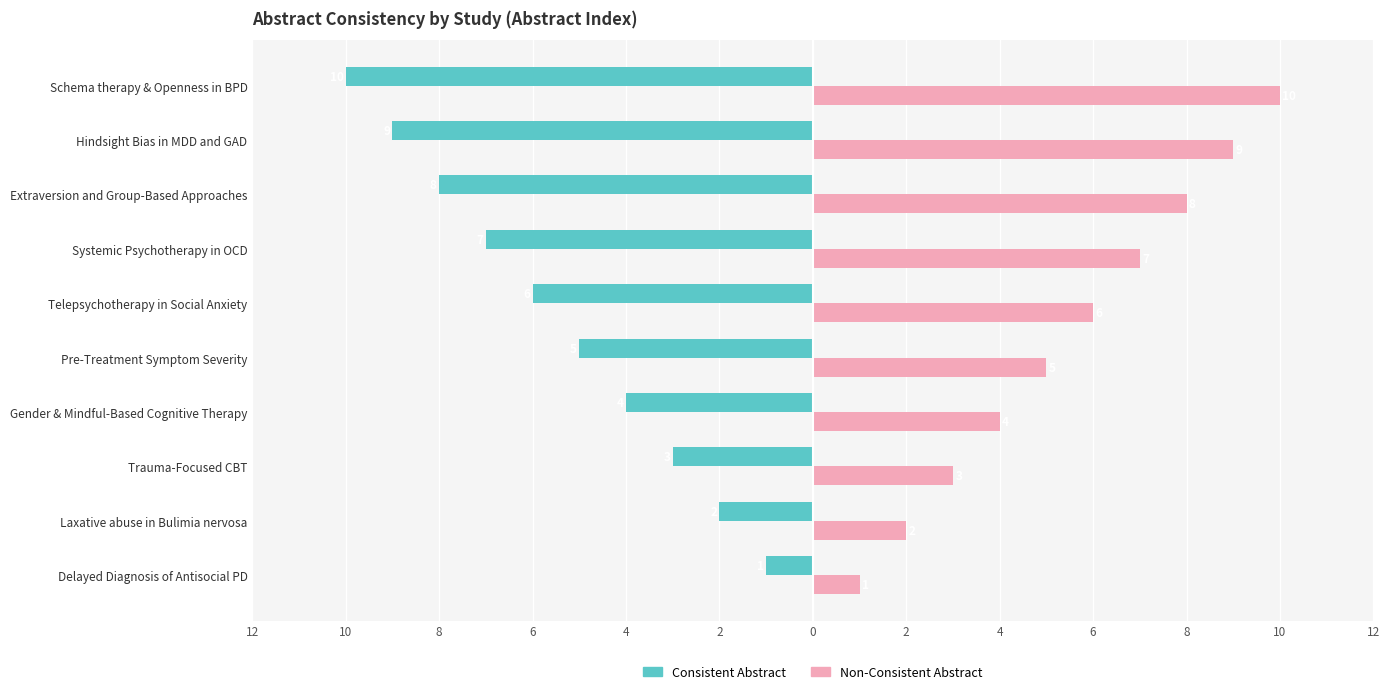

Which series has the largest range (max minus min)?

Consistent Abstract